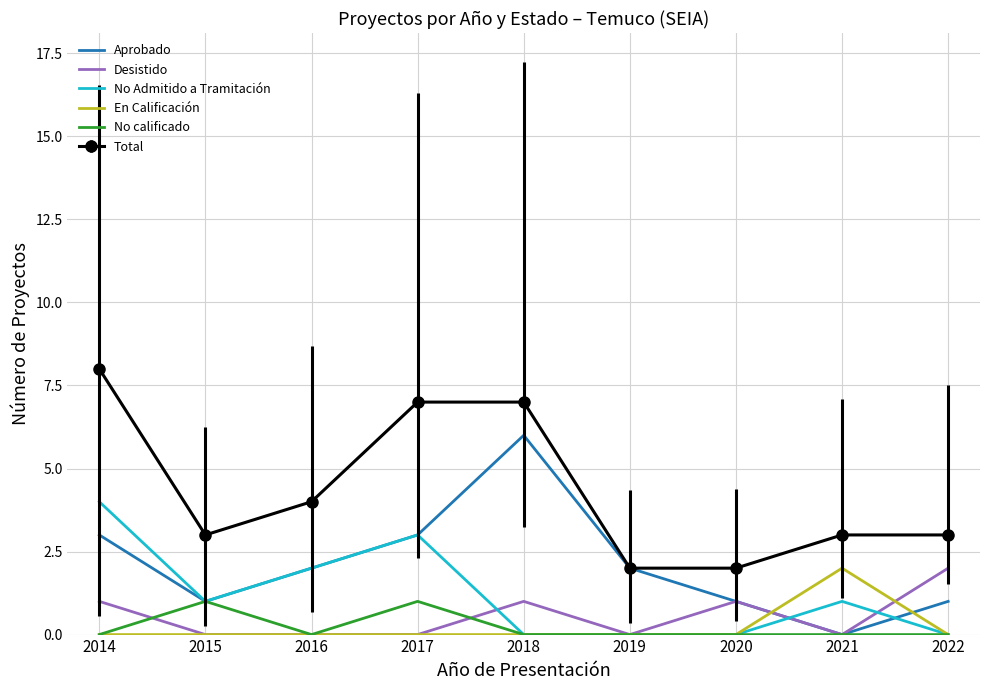

What are all the series names shown in the legend?

Aprobado, Desistido, No Admitido a Tramitación, En Calificación, No calificado, Total